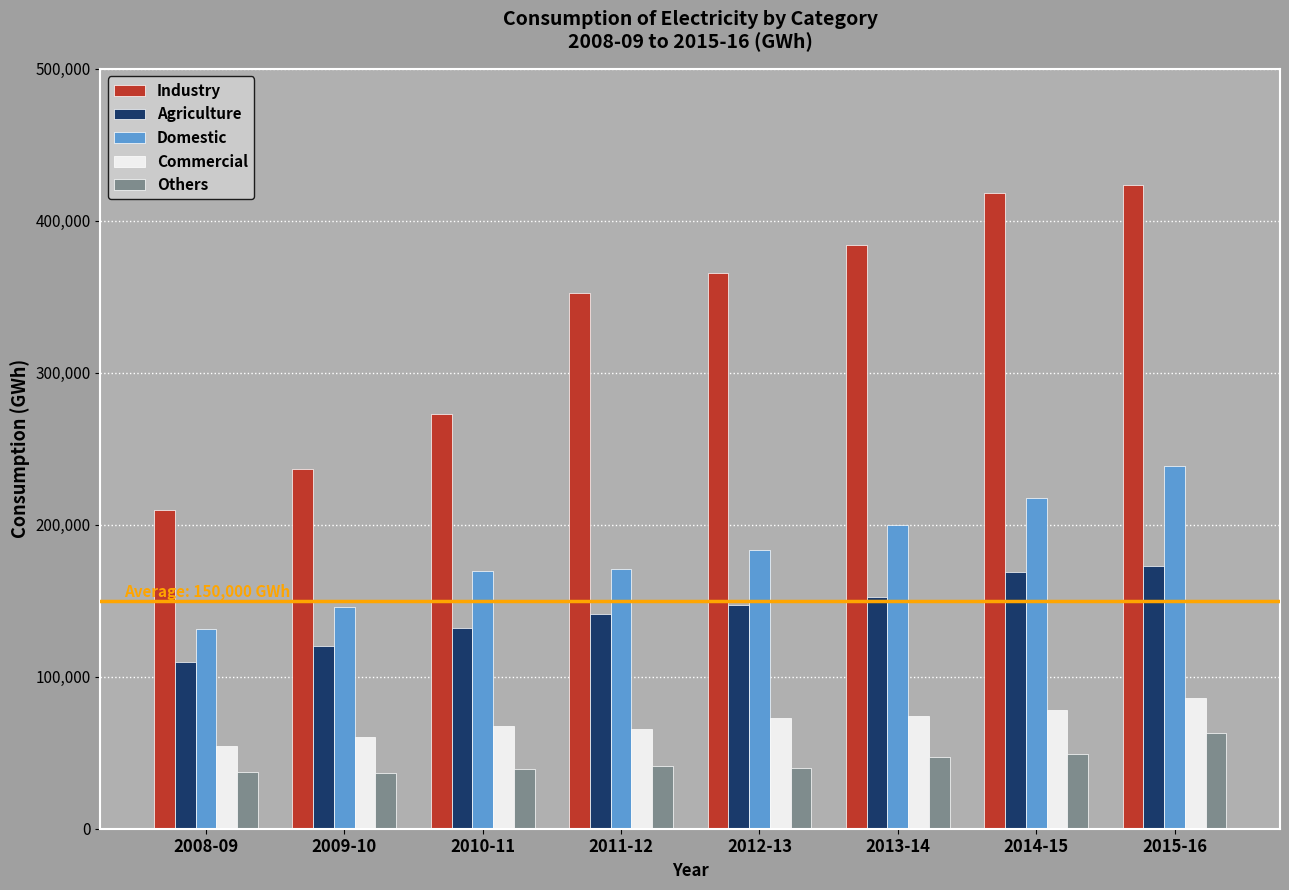

What is the difference between the second highest and second lowest values in the Domestic series?

71324.6